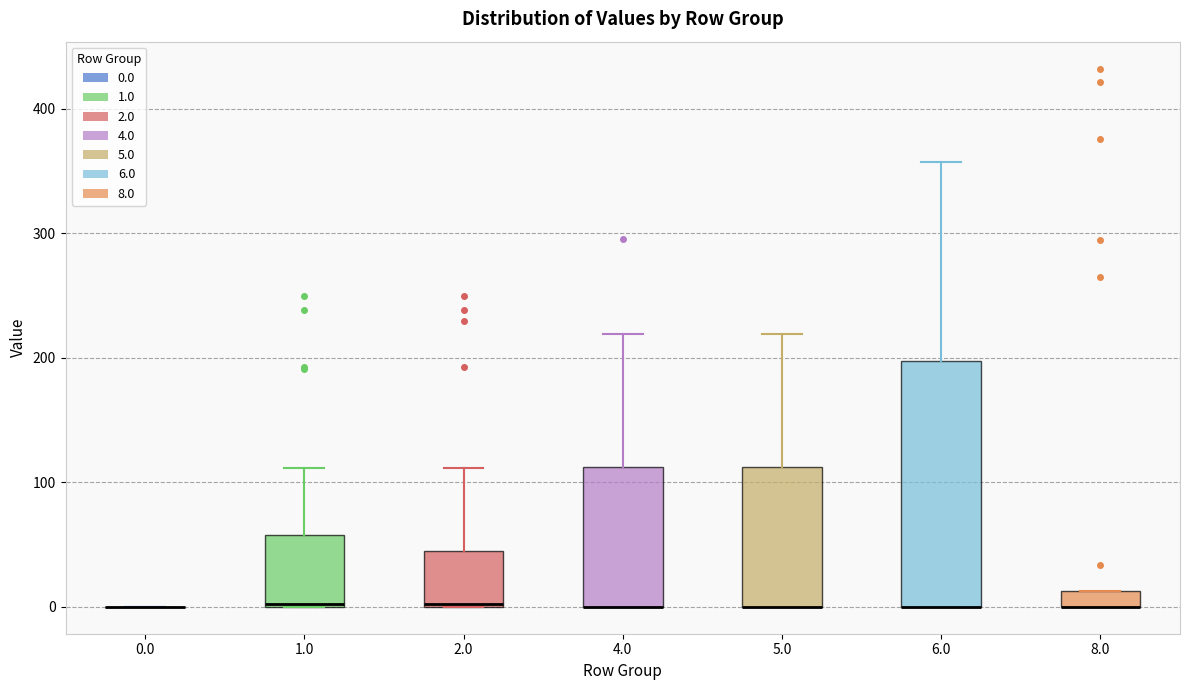

Which box is the tallest, from its lower edge to its upper edge?

6.0